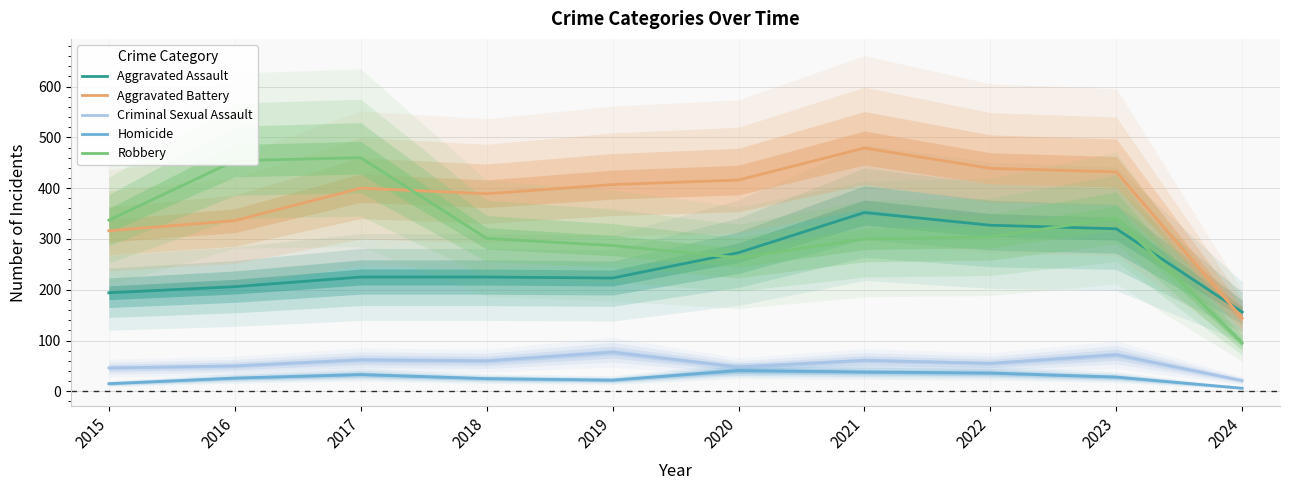

The Aggravated Battery series shows 479 at 2021. True or false?

True